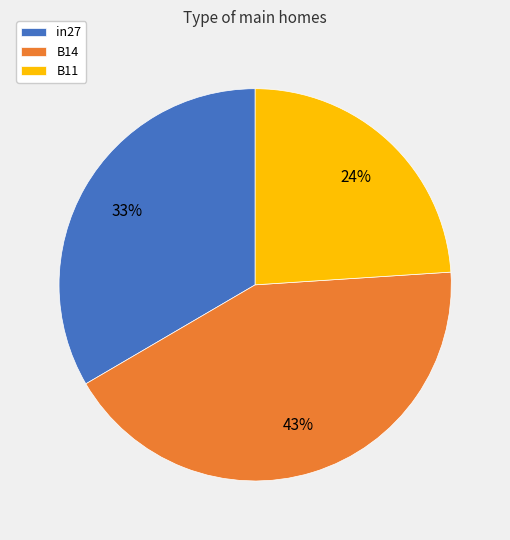

Is it true that B14 is 43% of the pie?

True